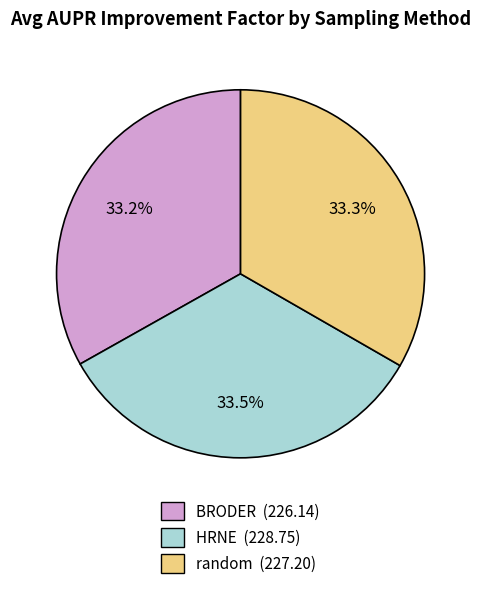

Approximately how many times larger is the value at HRNE compared to random?

1.0